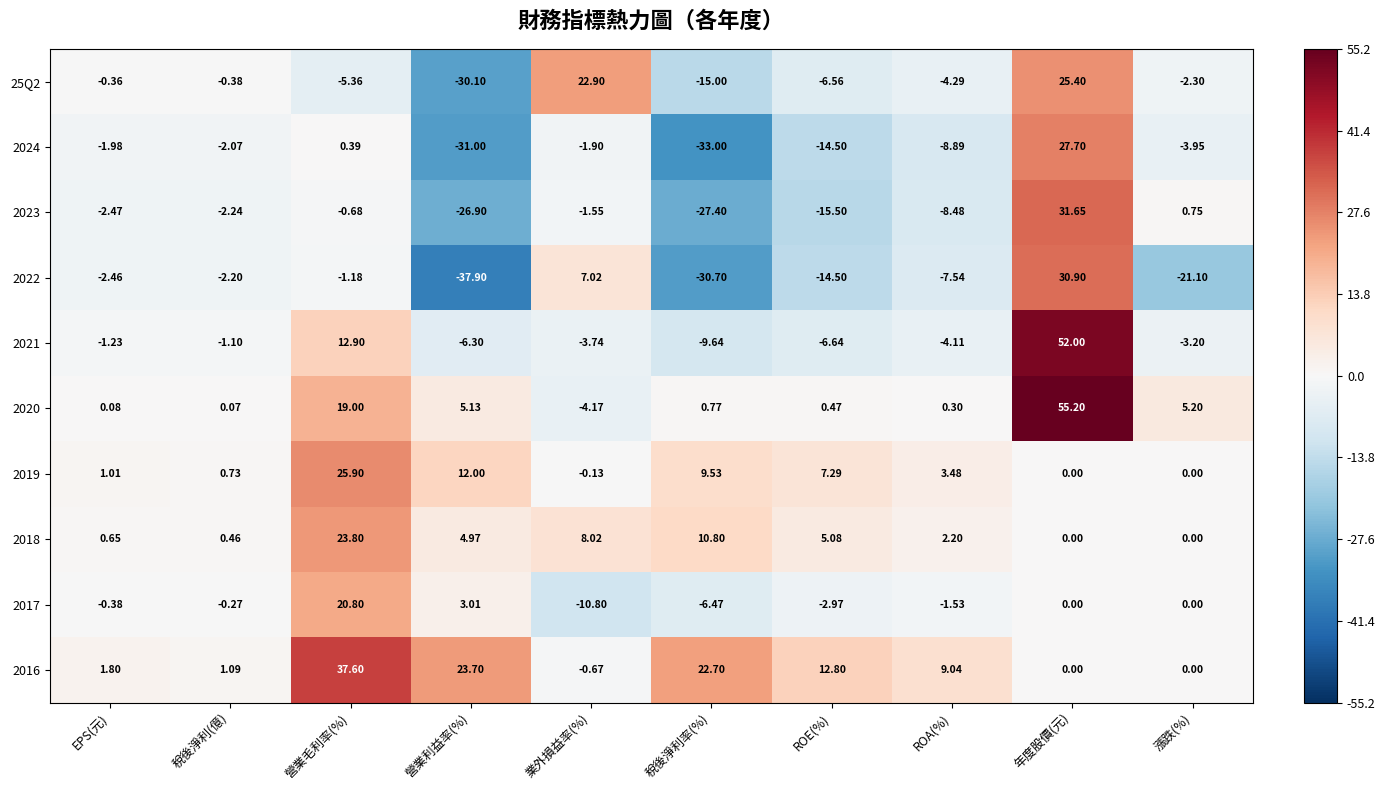

List the series in order of their peak value, highest first.

2020, 2021, 2016, 2023, 2022, 2024, 2019, 25Q2, 2018, 2017